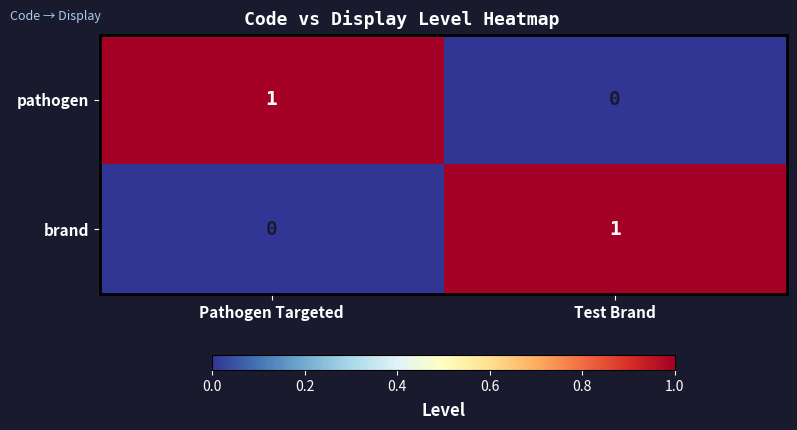

Which category has the lowest value in the brand series?

Pathogen Targeted